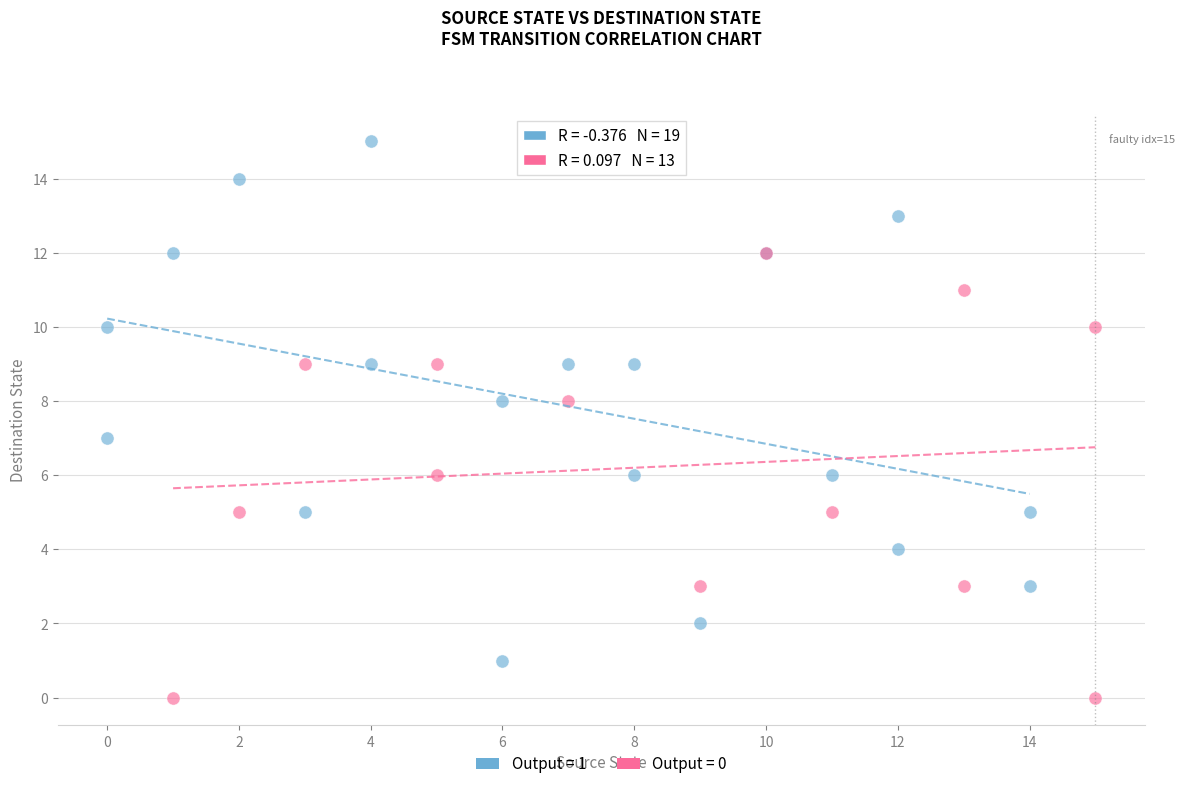

Which series has the largest Y range (max minus min)?

Output = 1